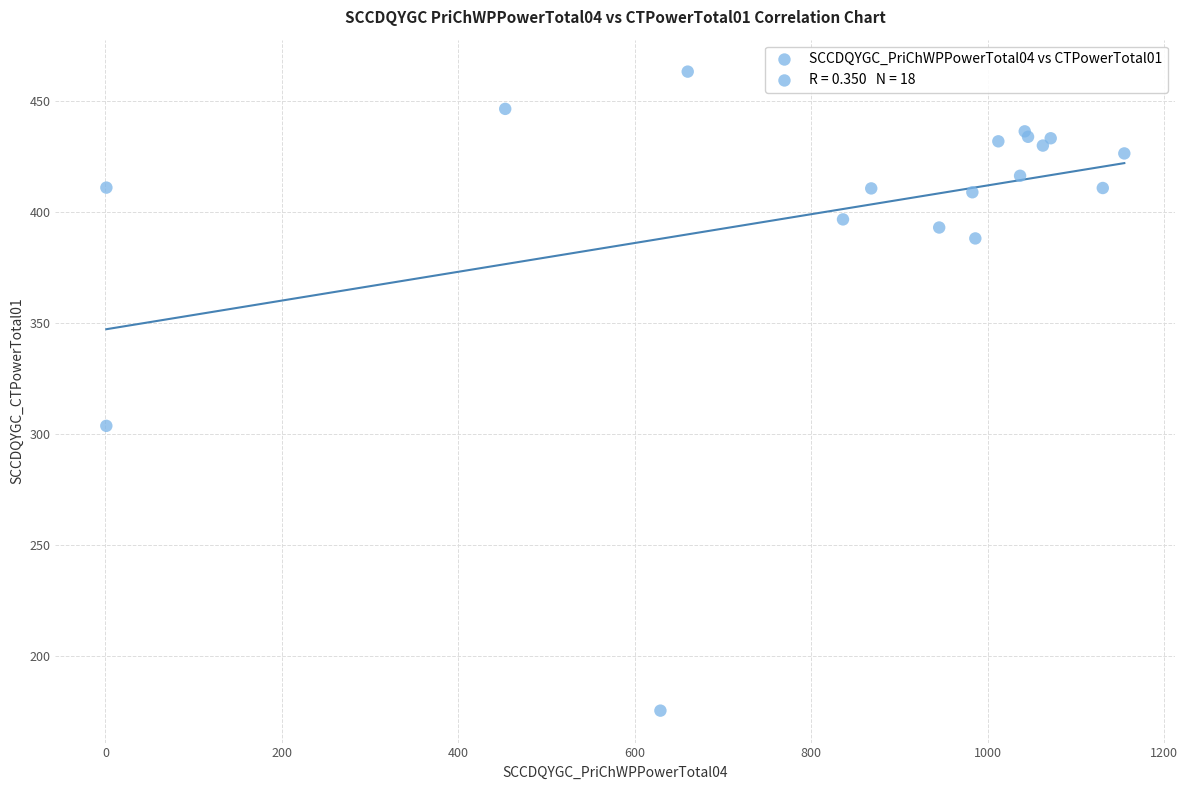

What Y value in the scatter plot is closest to 319?

303.6